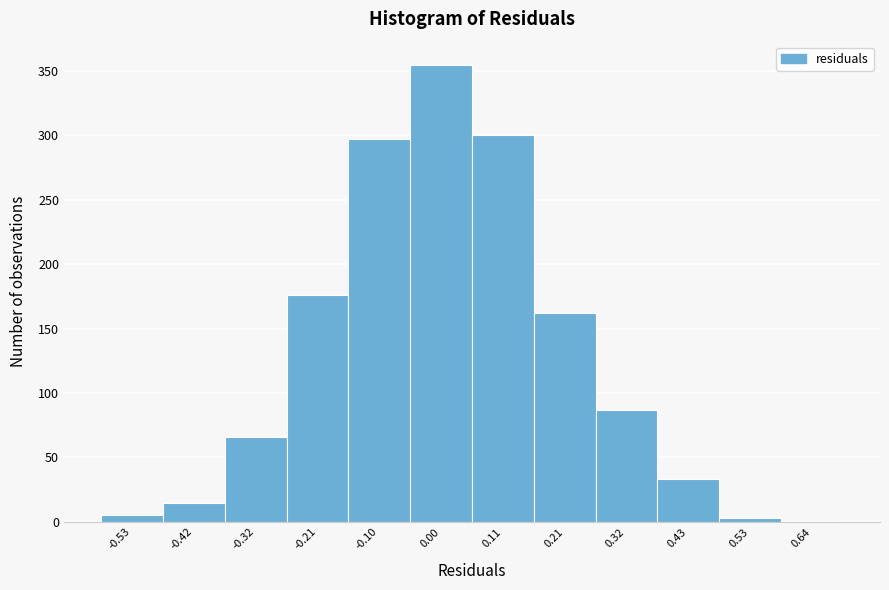

Reading left to right, transcribe this chart: for each bar, give the range it covers on the x-axis and its height. Neither the bar edges nor the heights are printed on the chart, so give them approximately, as read against the axes.

-0.58 to -0.48: 5
-0.48 to -0.38: 15
-0.38 to -0.26: 65
-0.26 to -0.16: 175
-0.16 to -0.06: 295
-0.06 to 0.06: 355
0.06 to 0.16: 300
0.16 to 0.26: 160
0.26 to 0.38: 85
0.38 to 0.48: 35
0.48 to 0.58: under 5
0.58 to 0.70: under 5